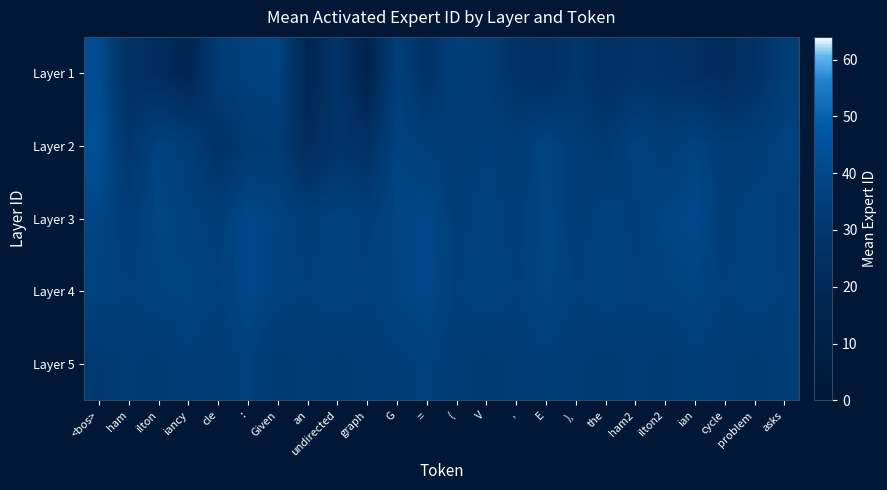

Reading left to right, list all the values displayed in this chart.

Layer 1: <bos>=41.7	ham=25.0	ilton=22.8	iancy=17.7	cle=32.8	:=36.2	Given=37.5	an=18.3	undirected=28.0	graph=15.0	G=35.7	==26.5	(=35.3	V=32.5	,=27.0	E=24.5	),=30.0	the=24.5	ham2=27.3	ilton2=26.5	ian=23.8	cycle=22.2	problem=26.3	asks=33.0
Layer 2: <bos>=43.5	ham=29.3	ilton=36.8	iancy=34.2	cle=26.3	:=31.7	Given=32.7	an=22.5	undirected=27.8	graph=25.8	G=37.0	==35.0	(=33.3	V=35.0	,=33.3	E=38.0	),=33.3	the=31.2	ham2=36.8	ilton2=33.7	ian=37.5	cycle=33.3	problem=33.7	asks=36.8
Layer 3: <bos>=38.5	ham=34.2	ilton=38.8	iancy=36.2	cle=34.3	:=39.8	Given=37.3	an=34.2	undirected=37.0	graph=34.7	G=38.5	==39.5	(=34.2	V=37.0	,=34.3	E=38.8	),=34.2	the=36.7	ham2=34.7	ilton2=38.5	ian=39.8	cycle=34.2	problem=37.0	asks=34.3
Layer 4: <bos>=36.7	ham=35.3	ilton=37.0	iancy=38.0	cle=35.7	:=39.7	Given=36.7	an=35.3	undirected=37.0	graph=35.7	G=38.0	==39.7	(=35.3	V=37.0	,=35.3	E=38.3	),=35.3	the=36.7	ham2=35.7	ilton2=37.0	ian=38.0	cycle=35.3	problem=37.0	asks=35.3
Layer 5: <bos>=31.0	ham=33.0	ilton=31.7	iancy=34.3	cle=33.0	:=36.0	Given=31.7	an=33.0	undirected=32.0	graph=33.0	G=34.3	==36.0	(=33.0	V=32.0	,=33.0	E=34.7	),=33.0	the=31.7	ham2=33.3	ilton2=31.7	ian=34.7	cycle=33.0	problem=32.0	asks=33.0